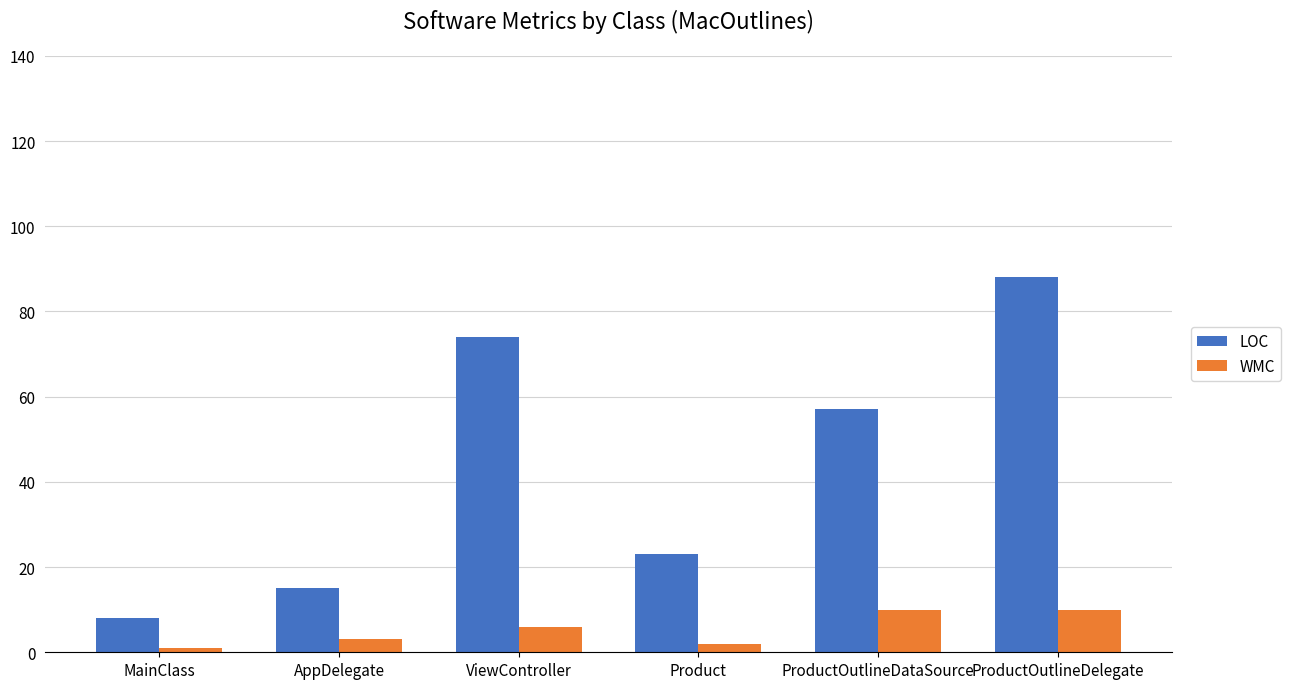

Reading left to right, transcribe all the data shown in this chart.

LOC: MainClass=8	AppDelegate=15	ViewController=74	Product=23	ProductOutlineDataSource=57	ProductOutlineDelegate=88
WMC: MainClass=1	AppDelegate=3	ViewController=6	Product=2	ProductOutlineDataSource=10	ProductOutlineDelegate=10